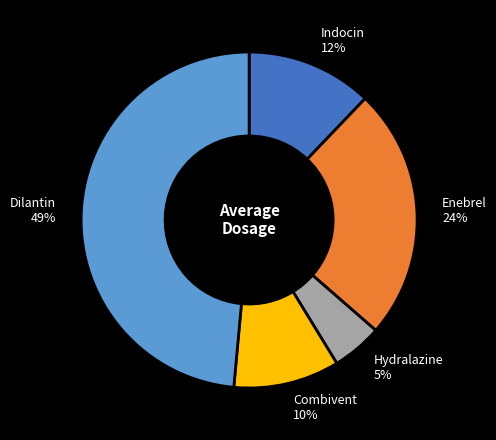

How many segments does this pie chart have?

5